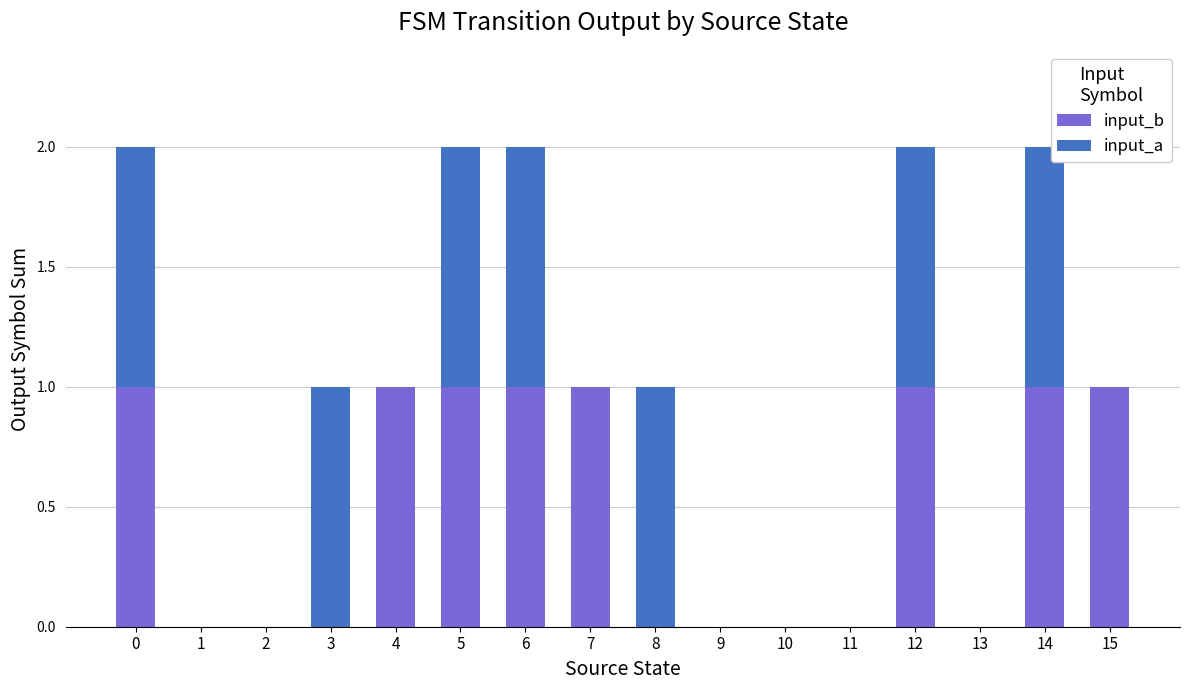

Does the chart contain stacked bars?

Yes